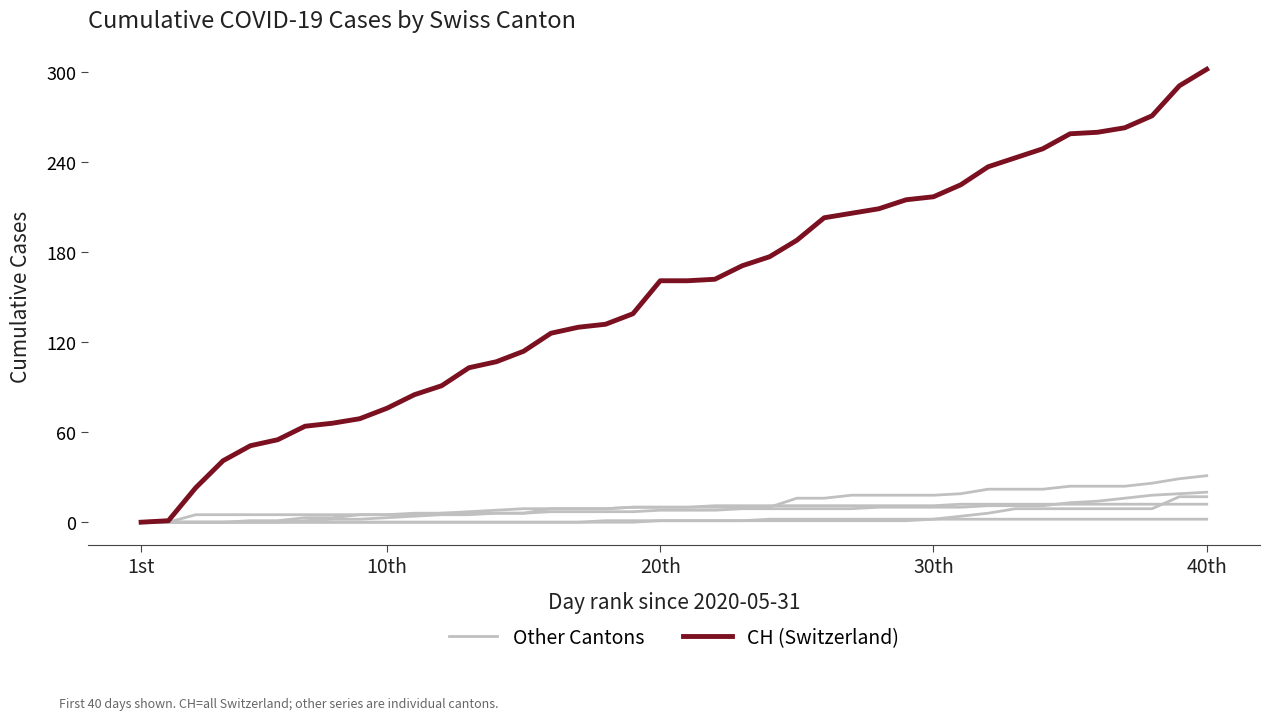

Which has a higher value, 30 or 10?

30